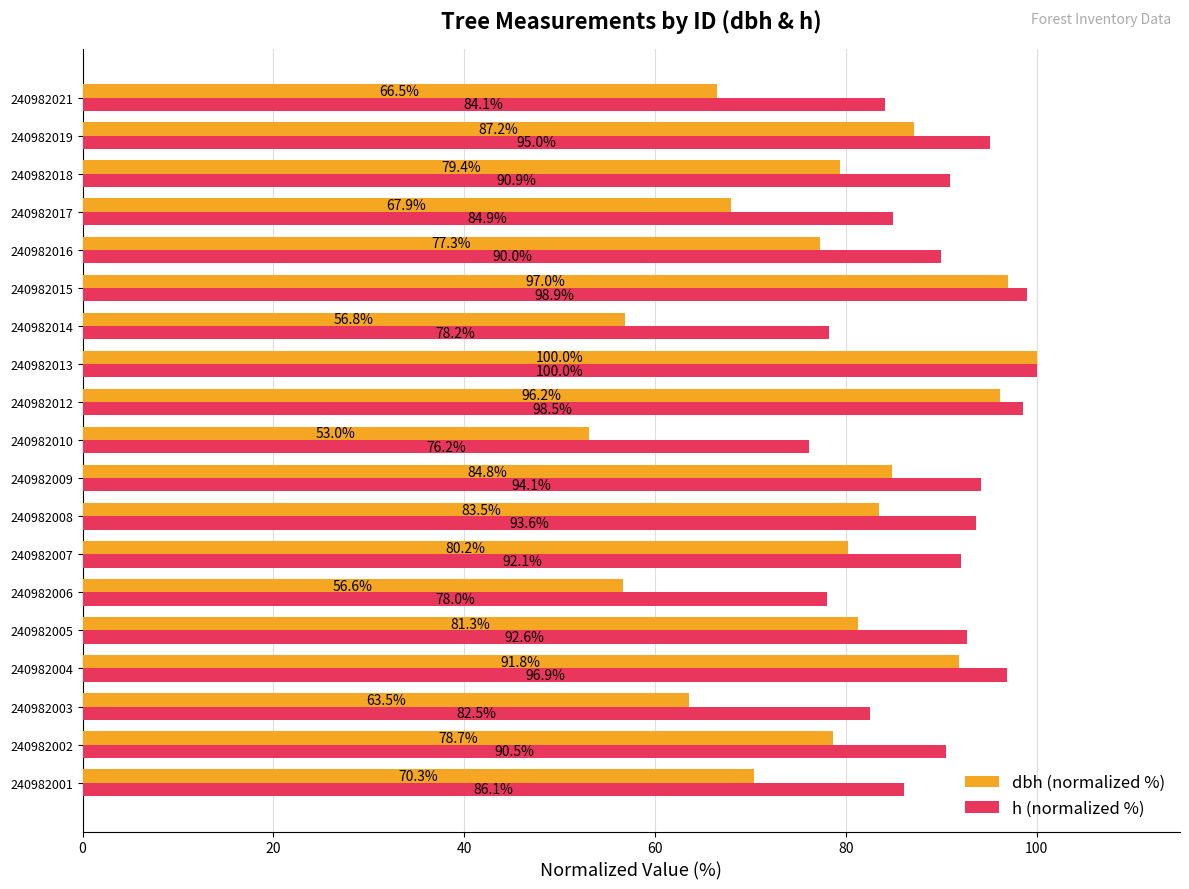

Which series has the widest spread of values?

dbh (normalized %)